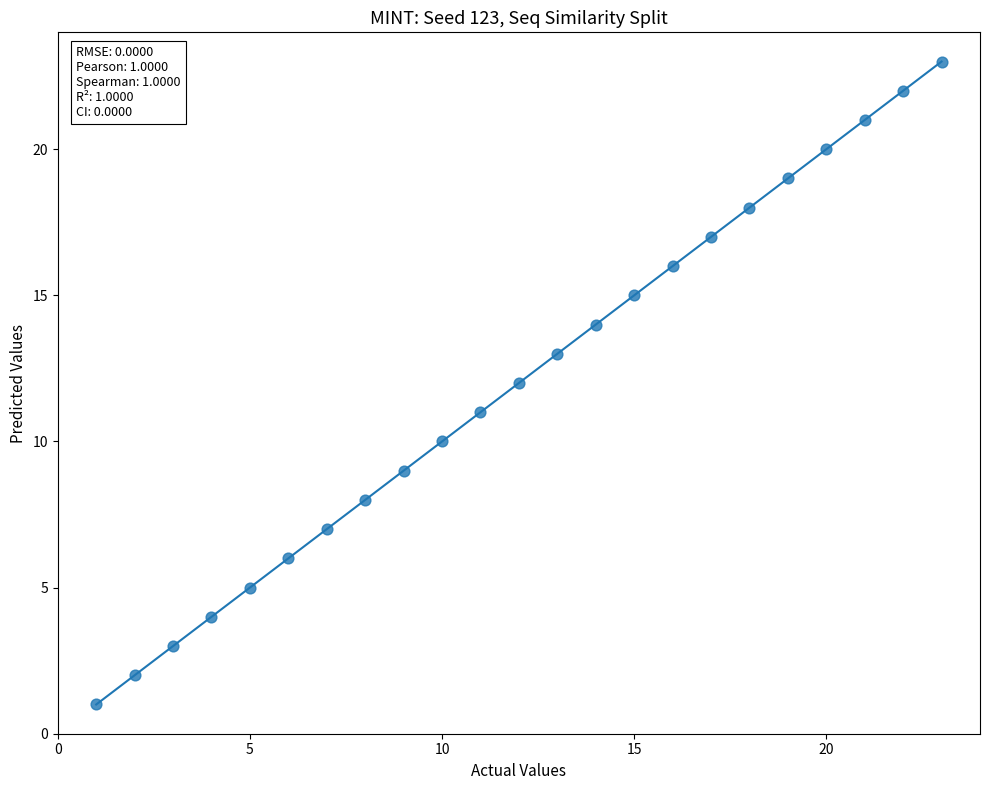

What is the range of Y values (max minus min)?

22